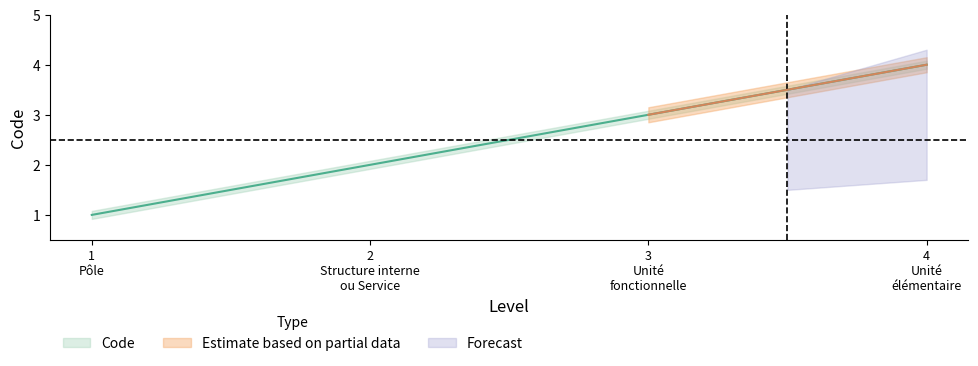

What is the sum of all values?

10